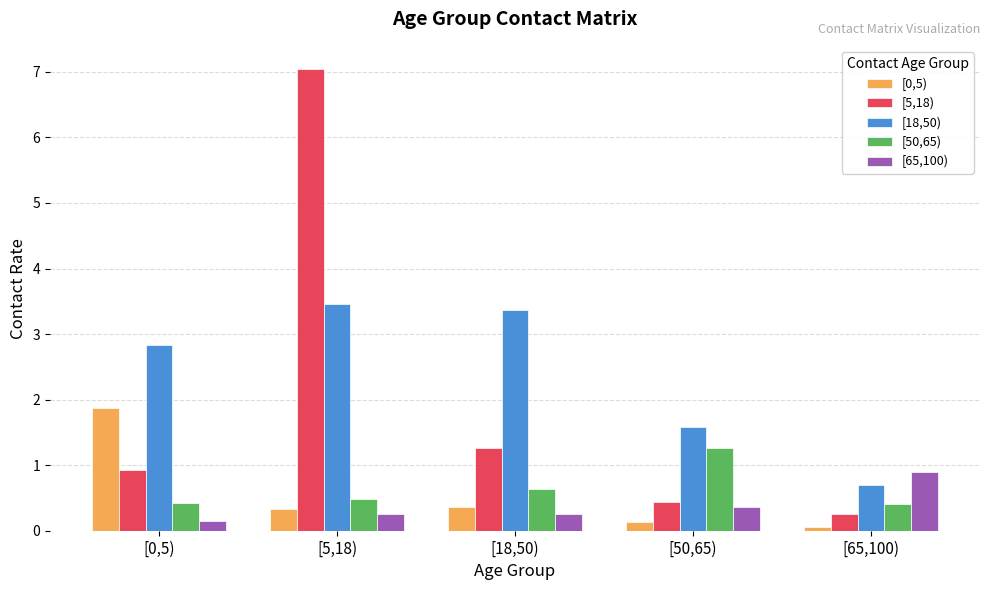

Which series has the widest spread of values?

[5,18)